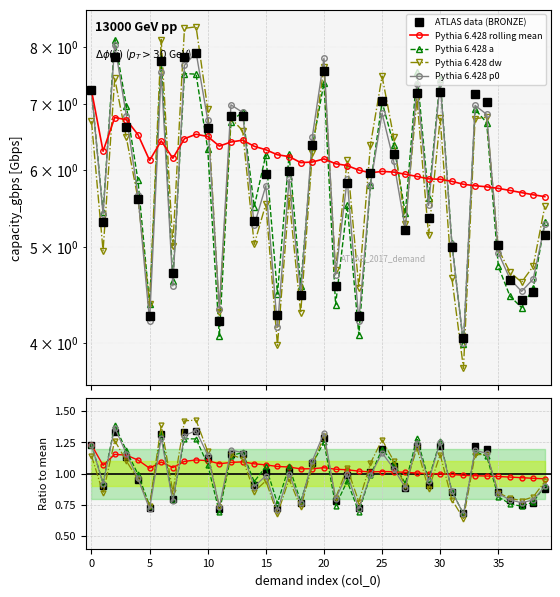

True or false: BRONZE has more than 2 interior local peaks.

True